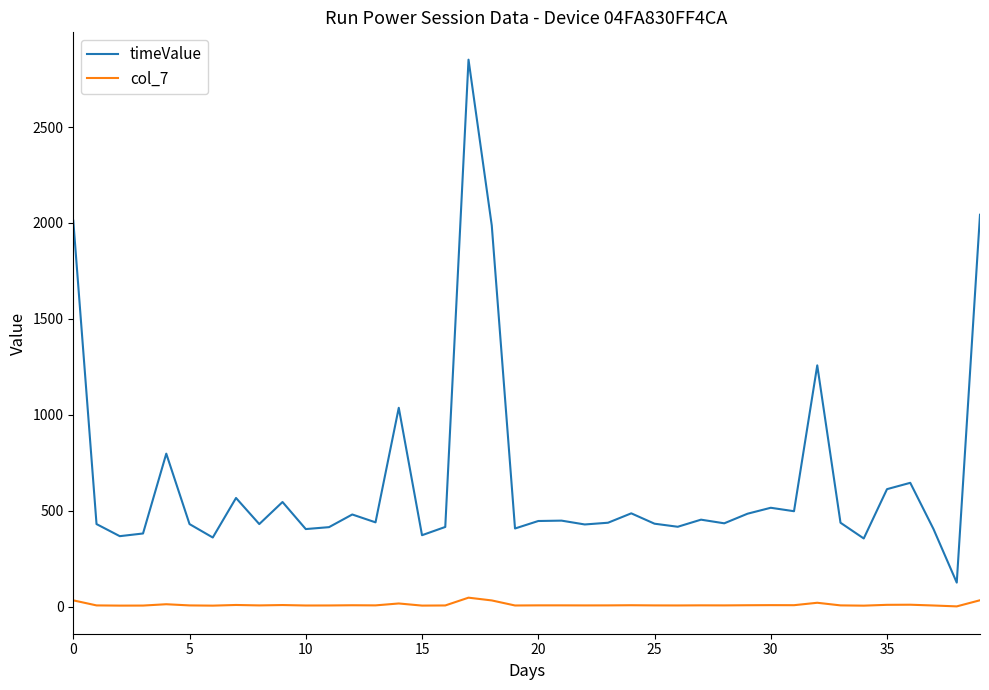

Rank the series by their average value, from lowest to highest.

col_7, timeValue